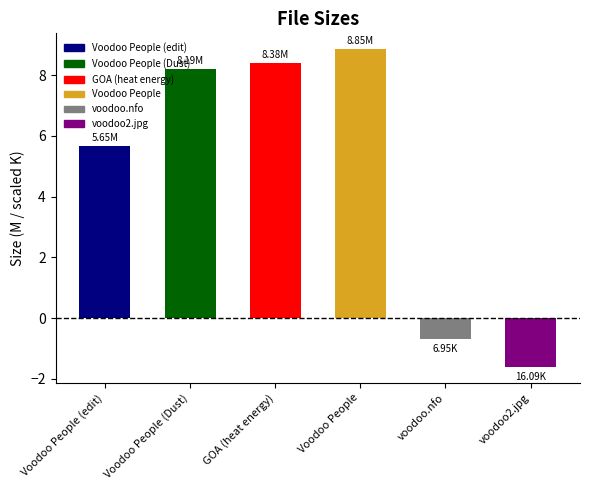

Between GOA (heat energy) and Voodoo People (Dust), which is larger?

GOA (heat energy)